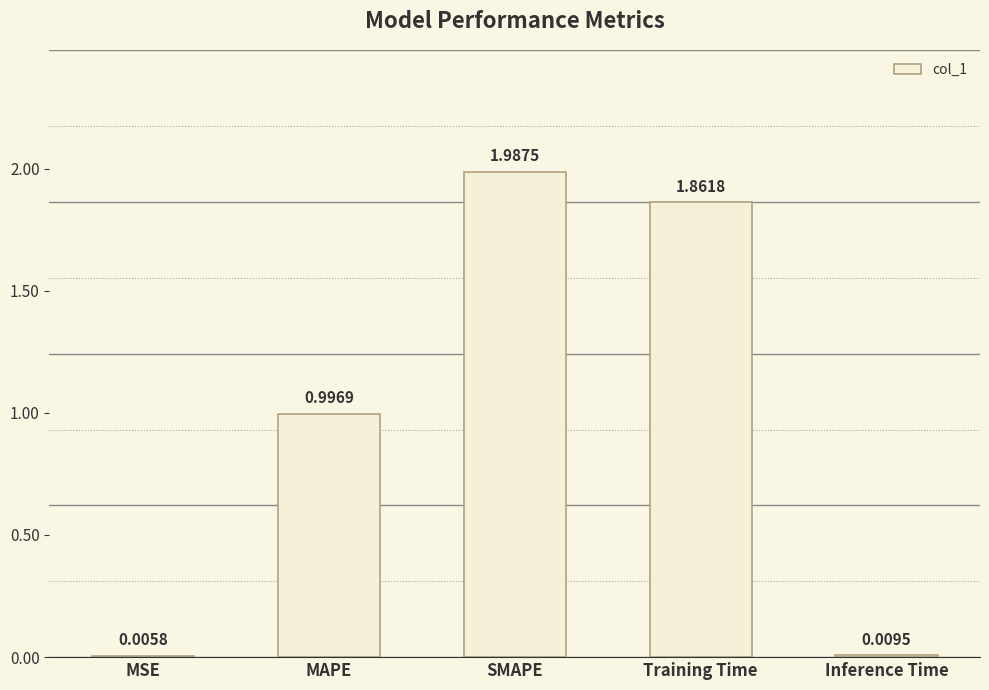

Which label corresponds to the largest value in the chart?

SMAPE